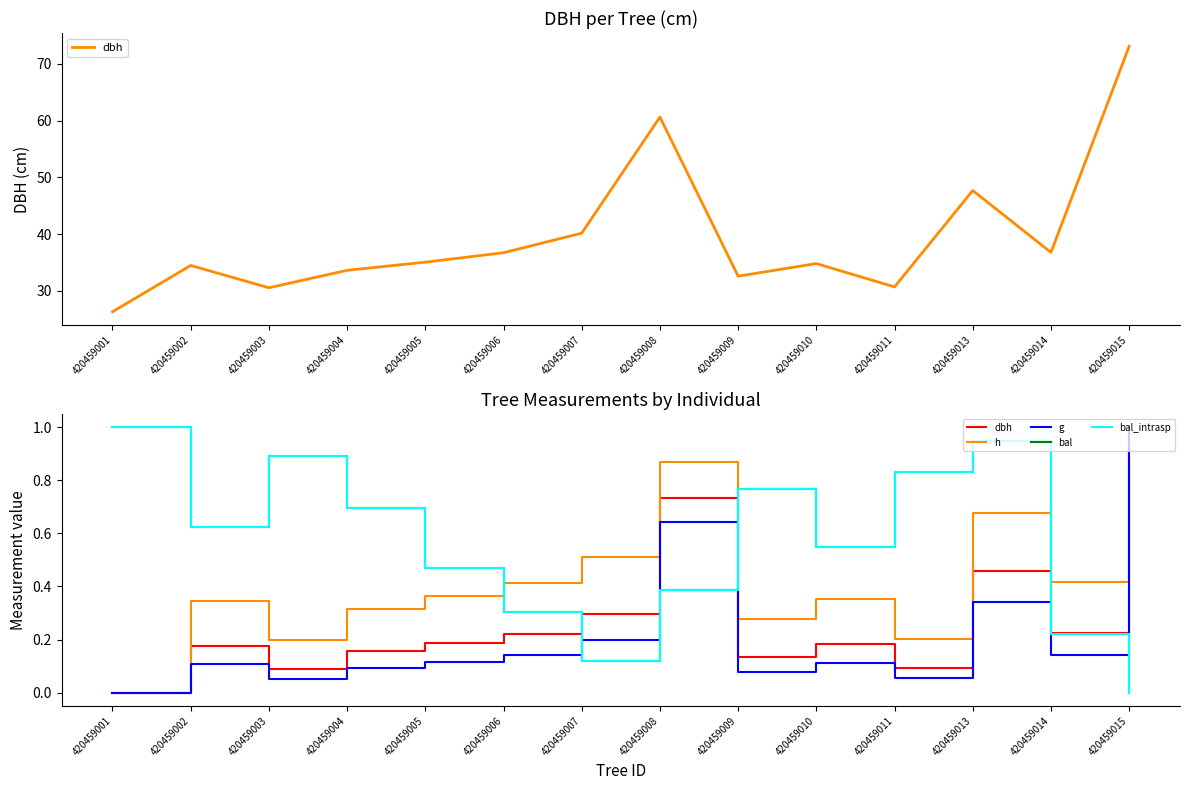

At which label is dbh closest to 0?

420459001